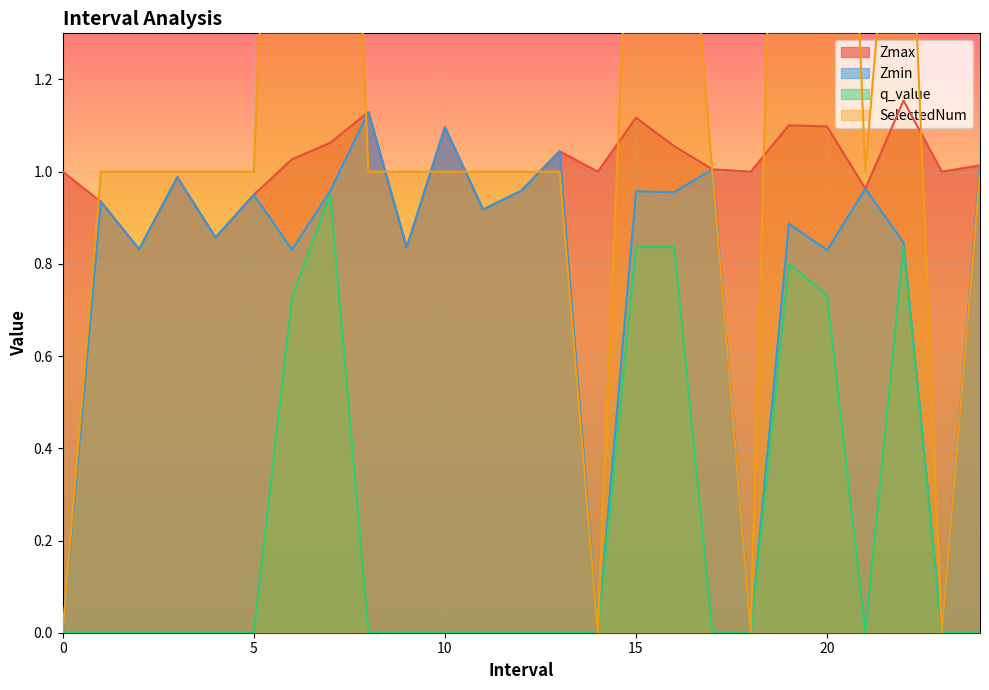

What is the total value across all series at 22.0?

4.8